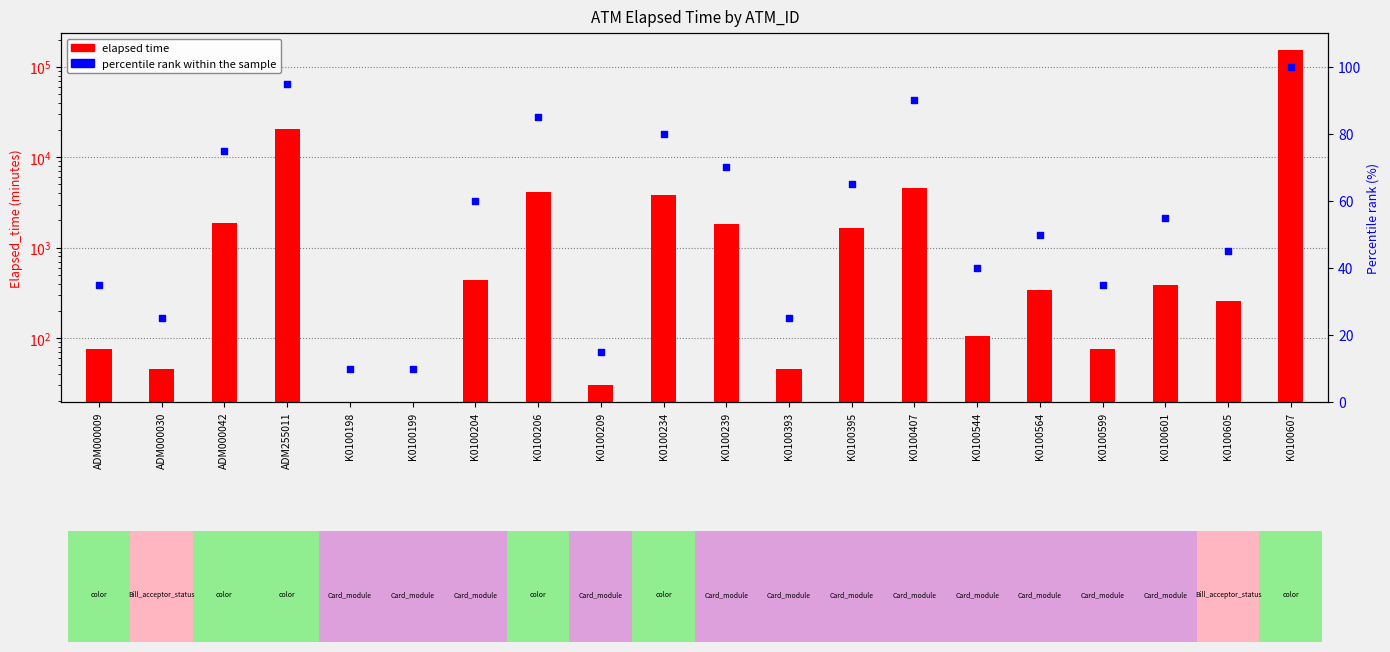

What is the total value across all series at K0100234?

3862.0